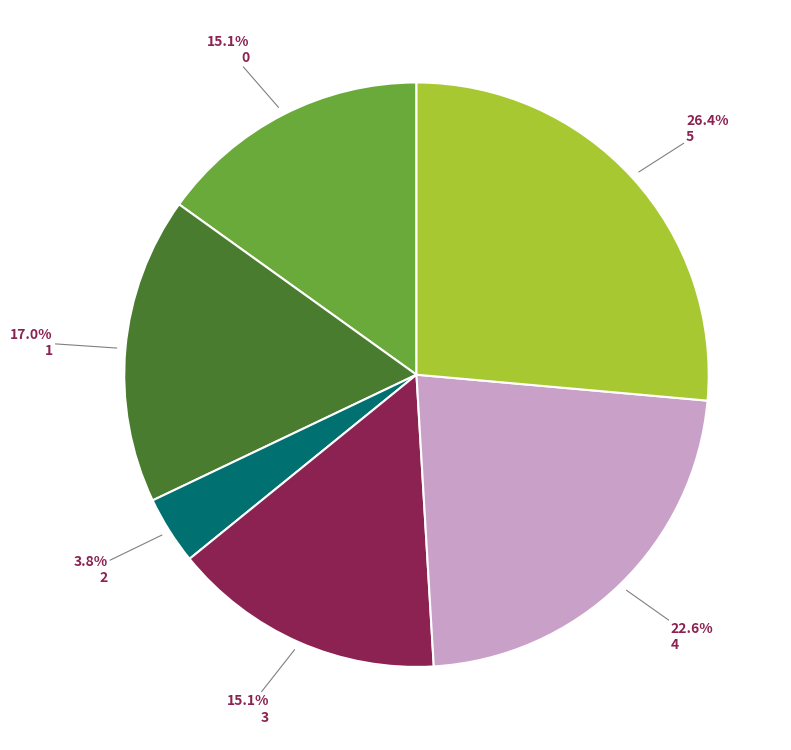

Is there any slice that represents more than half of the pie?

No